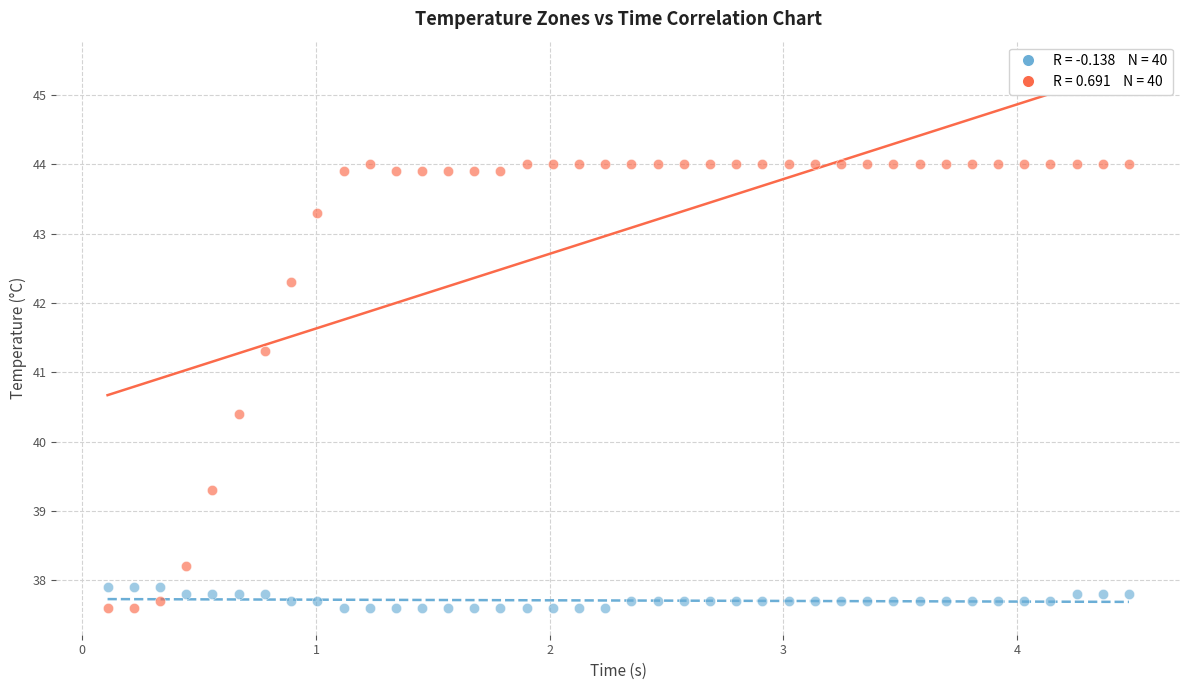

Across all data points, what is the range of Y values (max minus min)?

6.4